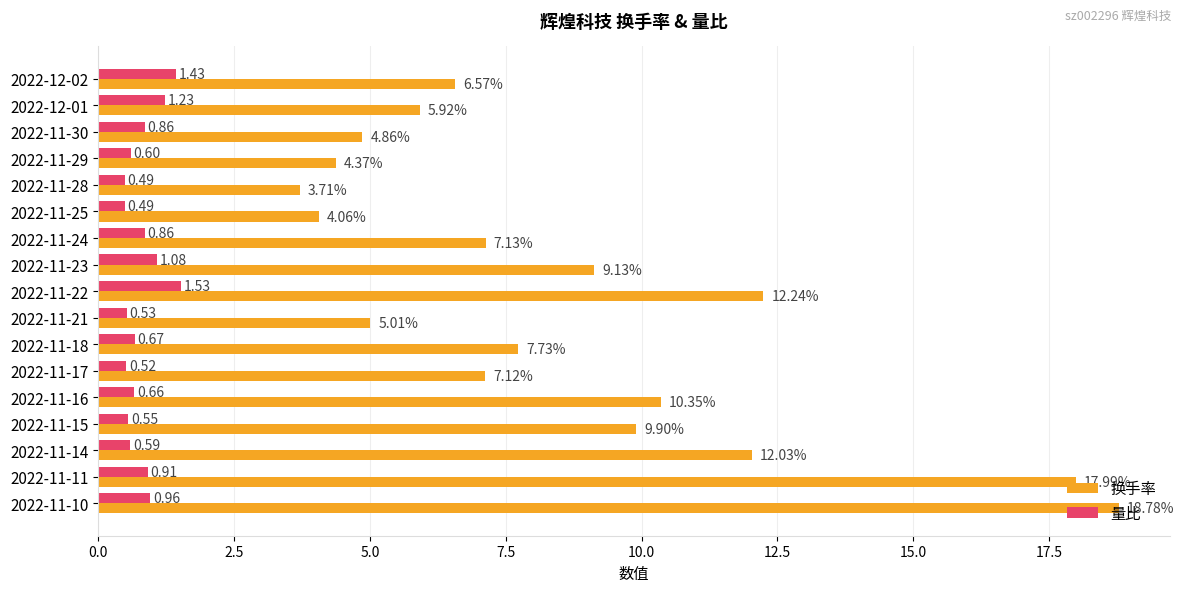

What is the sum of the 量比 values at 2022-11-28 and 2022-11-22?

2.0